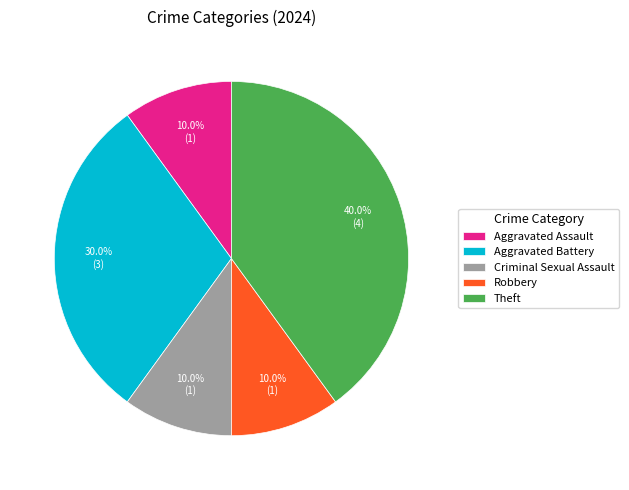

To the nearest percent, what is the average slice percentage?

20%